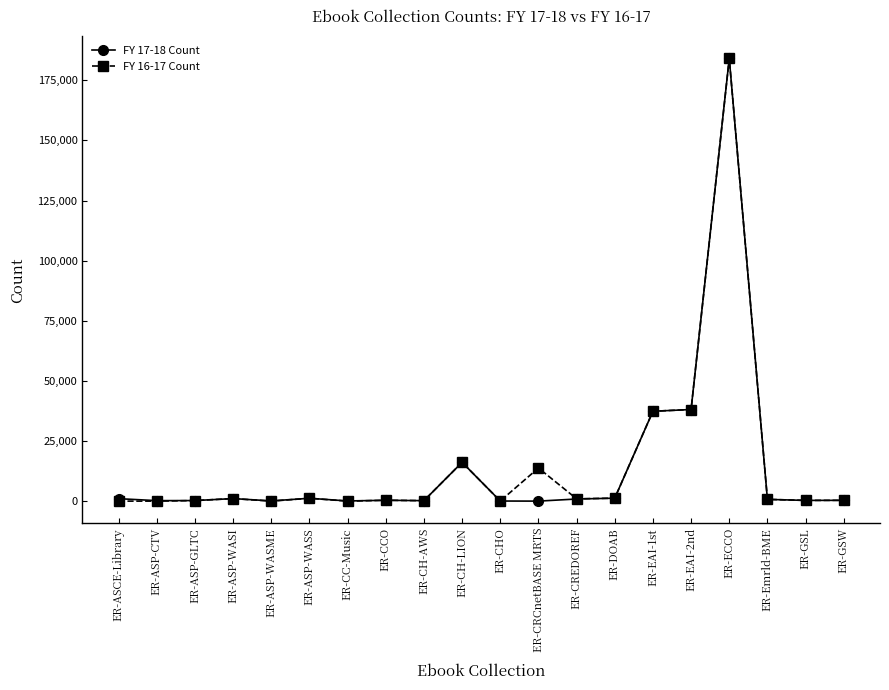

What is the label of the 15th point from the left?

ER-EAI-1st